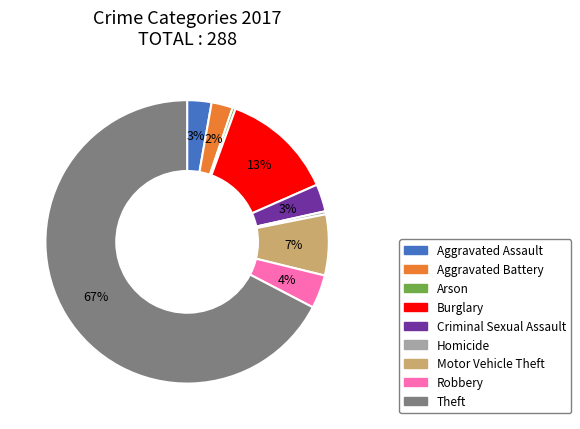

What percentage is the Burglary slice, to the nearest percent?

13%